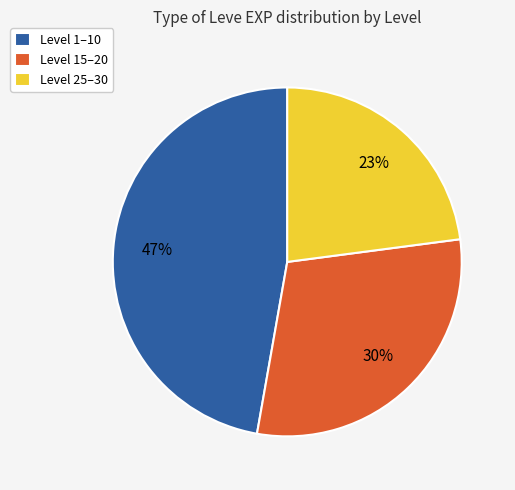

Which category has the smallest portion of the pie?

Level 25–30